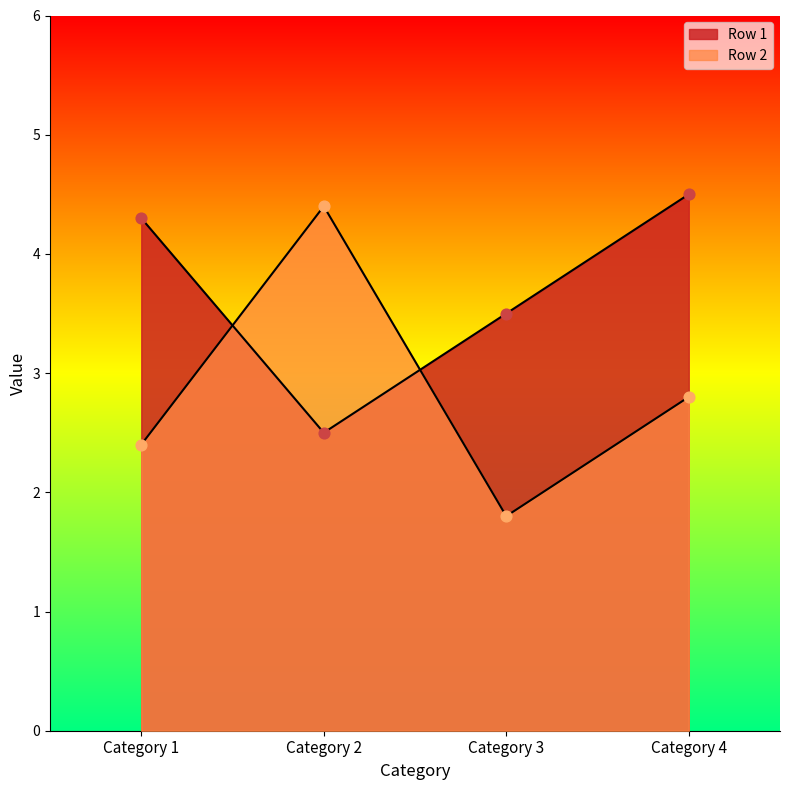

Which series contains the highest Y value?

Row 1